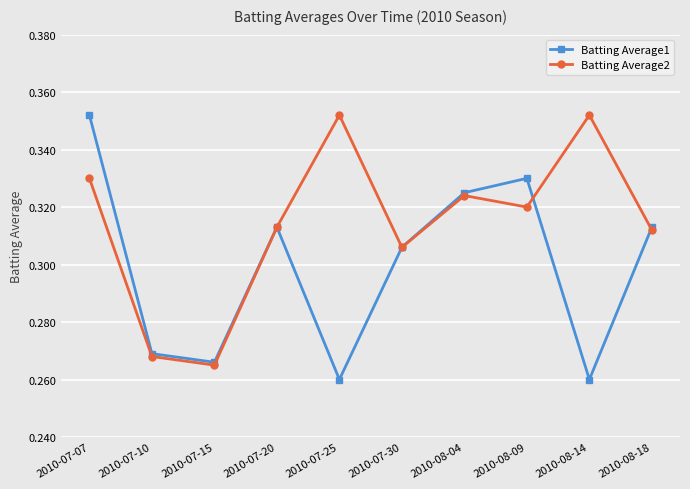

List the series in order of their overall mean, lowest first.

Batting Average1, Batting Average2